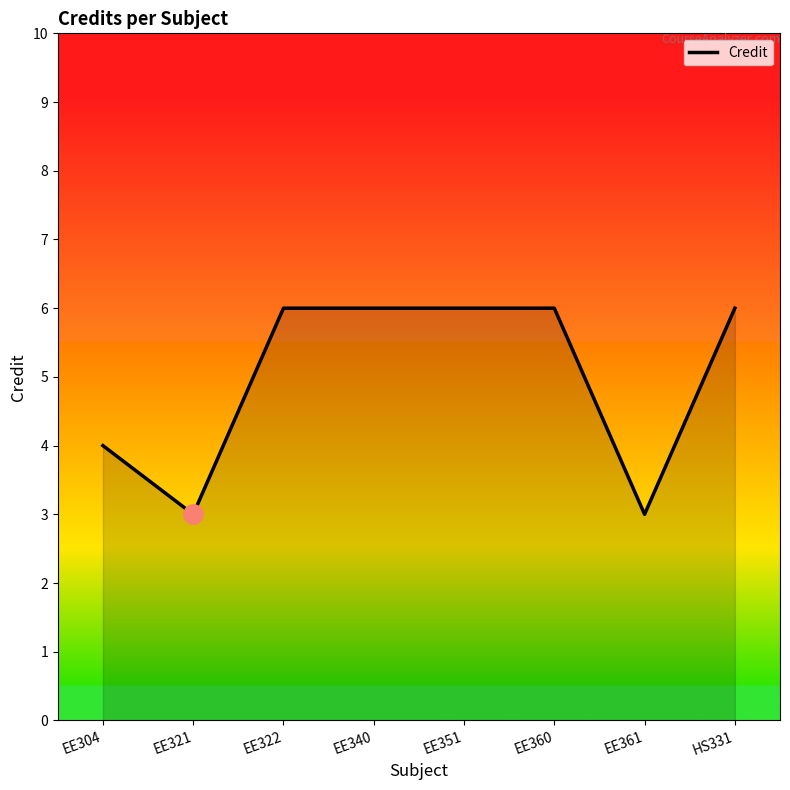

The value at EE340 is 6. True or false?

True